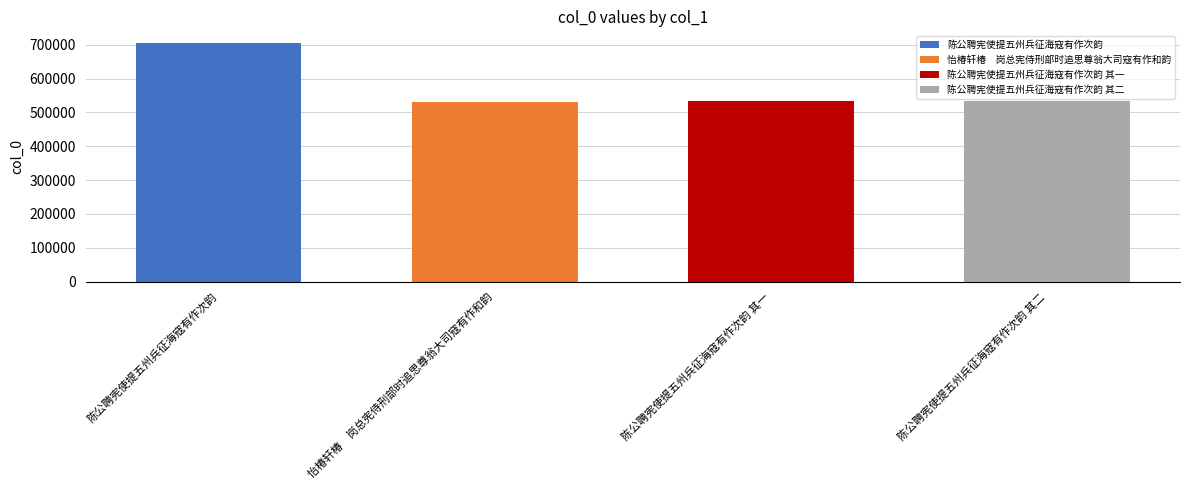

What is the maximum value shown in the chart?

704378